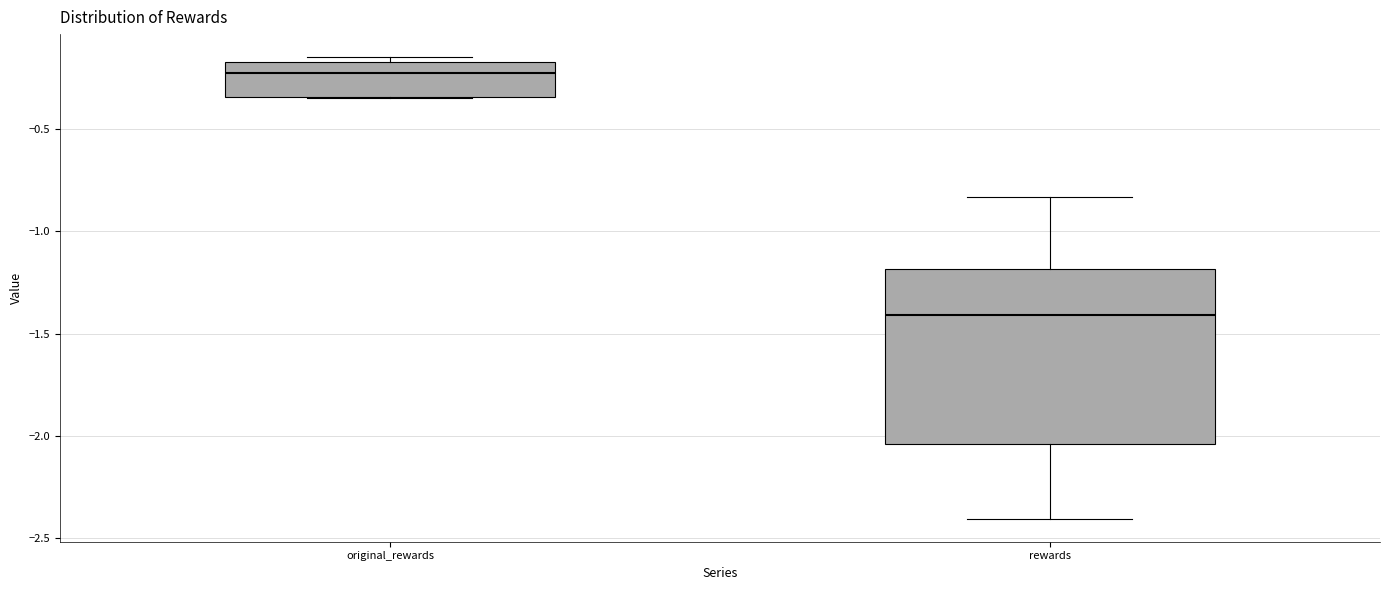

Which box is the tallest, from its lower edge to its upper edge?

rewards